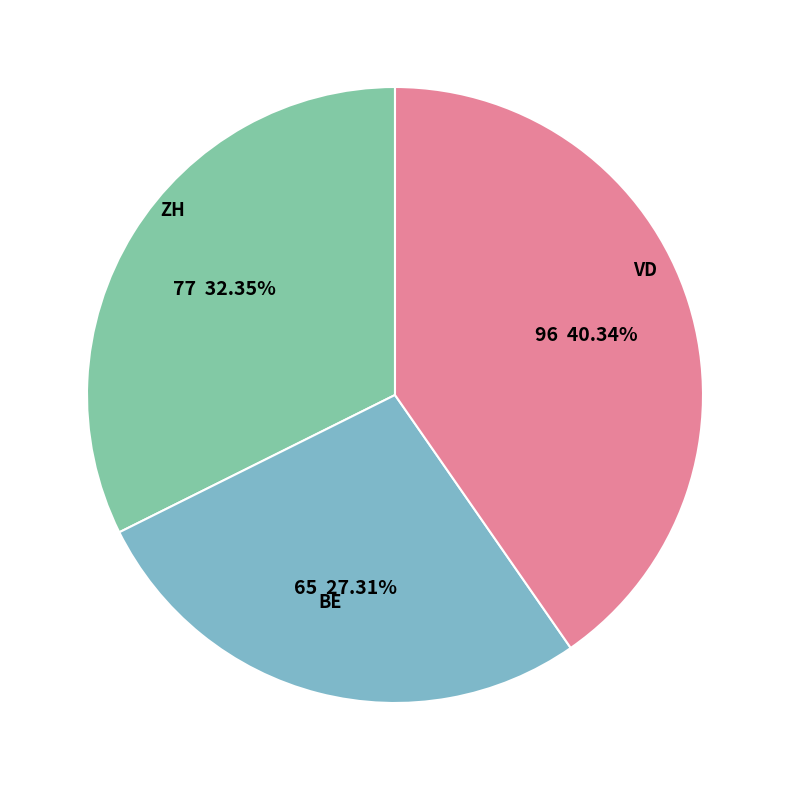

Does any single category account for the majority?

No